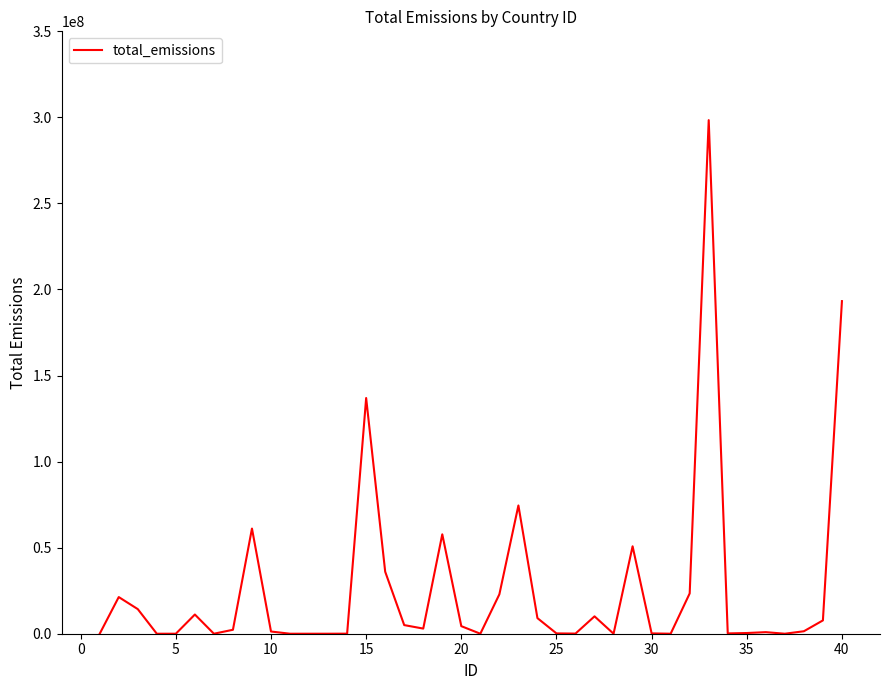

How many values are below 2294142?

20